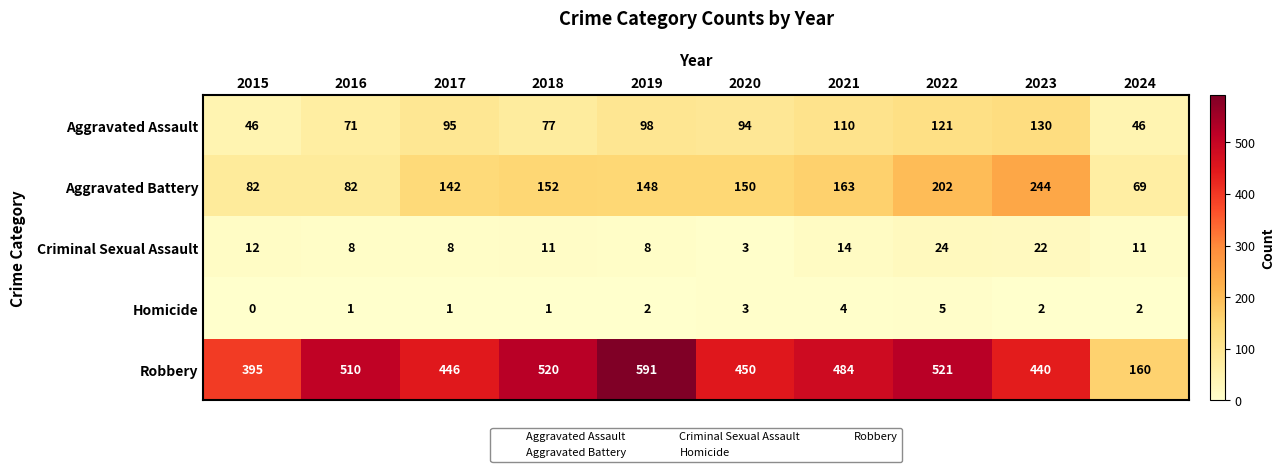

How many distinct data groups are displayed?

5